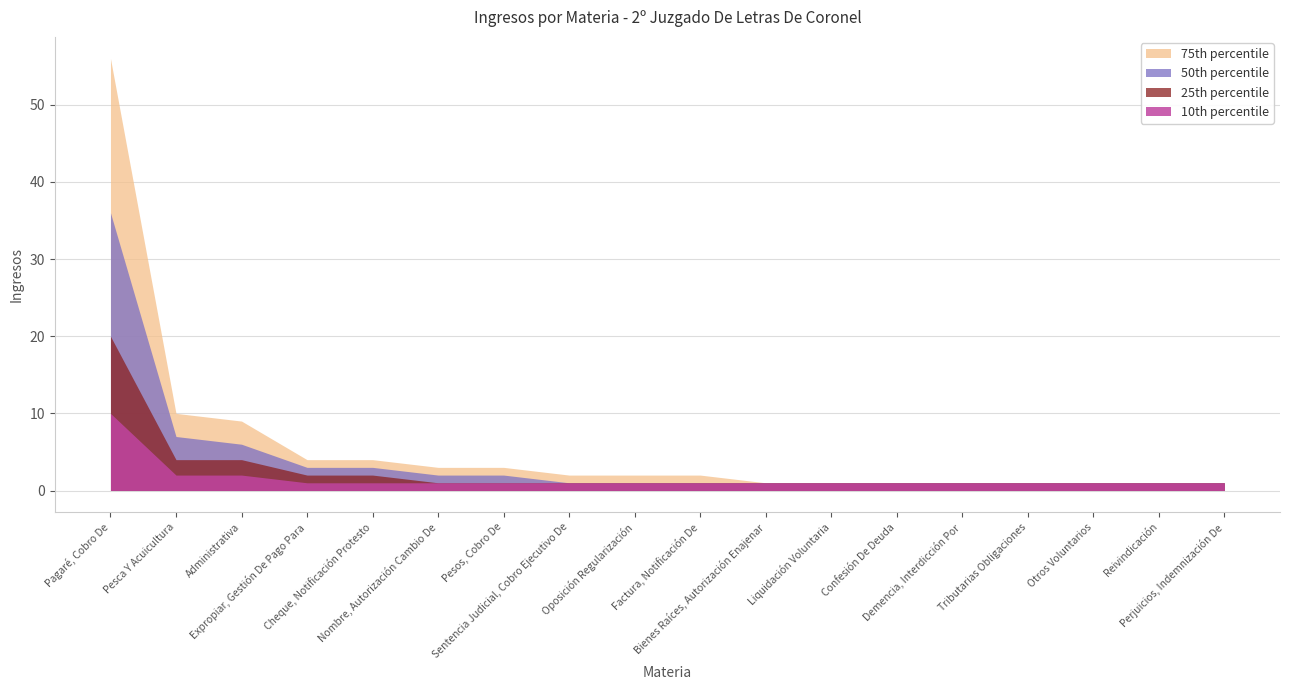

What is the value of the 25th percentile point at the 7th from the left?

1